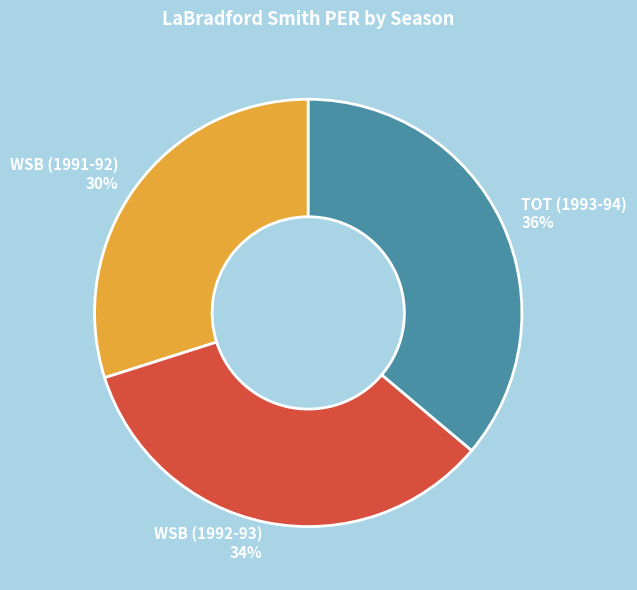

Rank the categories by value from lowest to highest.

WSB (1991-92), WSB (1992-93), TOT (1993-94)